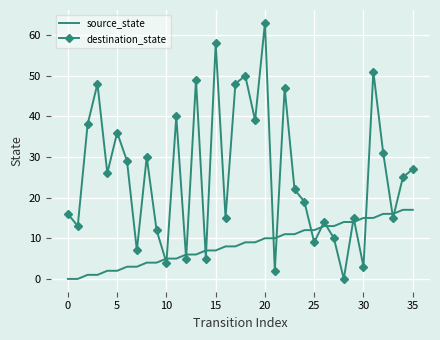

What is the highest value of the source_state series?

17